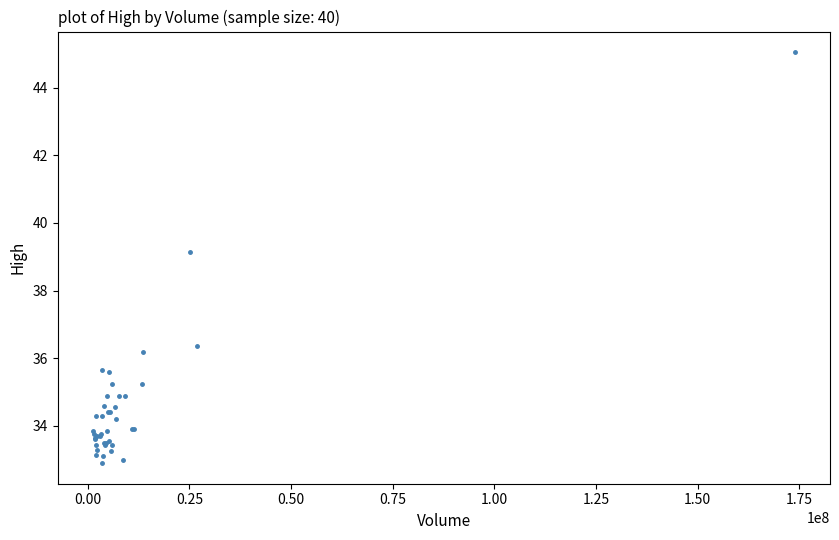

What Y value in the scatter plot is closest to 38?

39.2